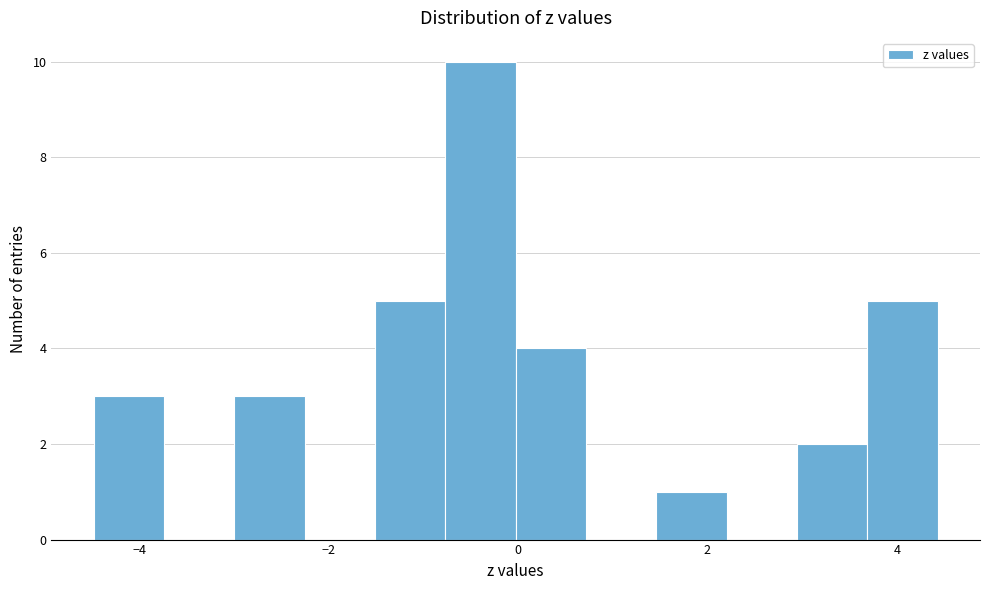

Read against the x-axis, roughly where is the centre of the tallest bar?

-0.4